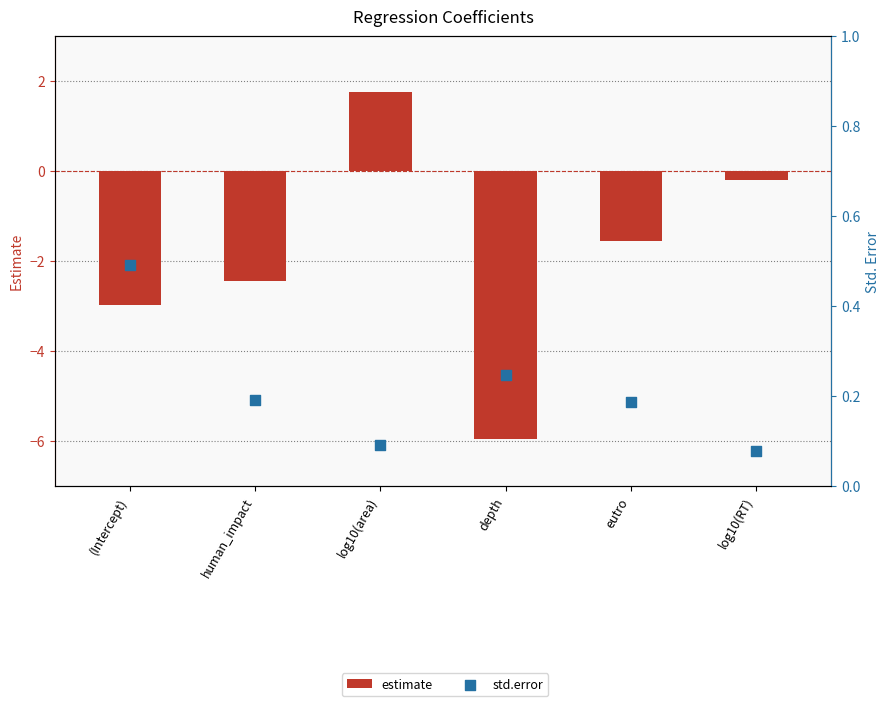

Which series has the largest total across all categories?

std.error